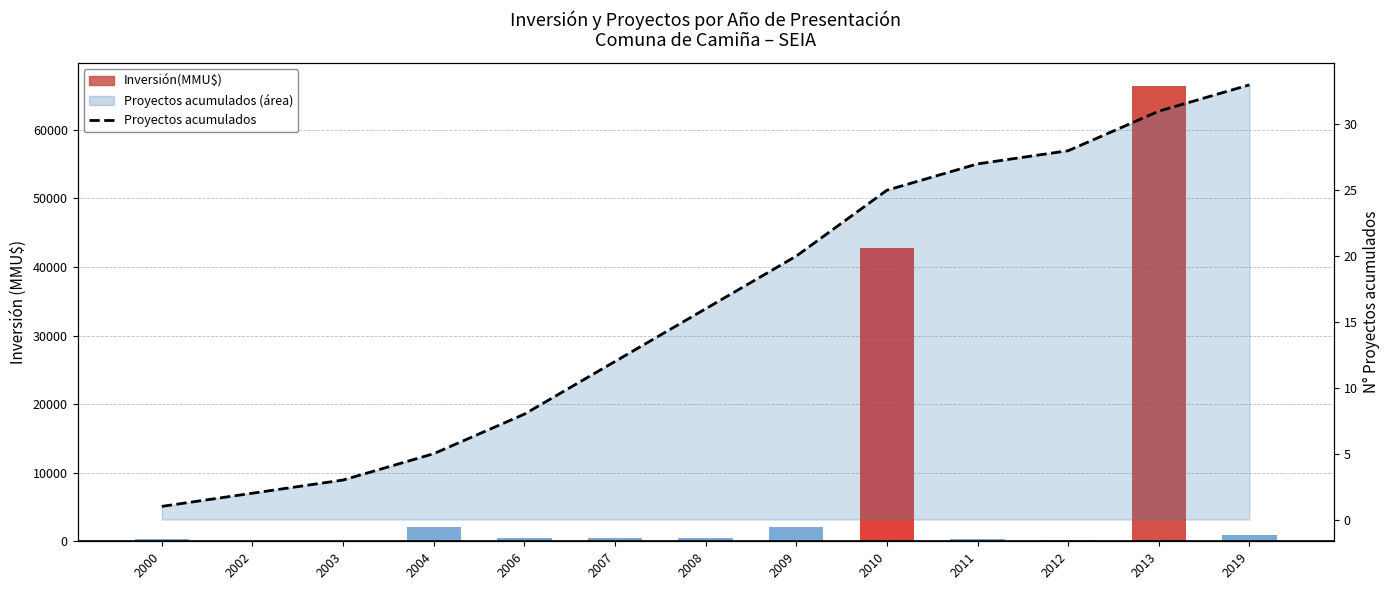

Is the value of Inversión(MMU$) at 2000 greater than the value of Proyectos acumulados (línea) at 2002?

Yes